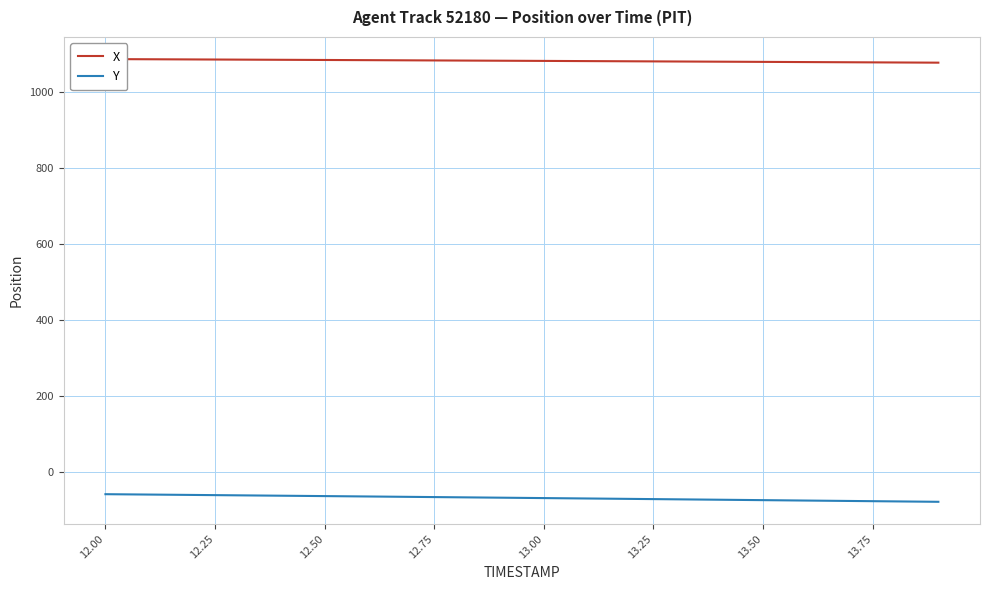

What is the value of the X point at the 19th from the left?

1076.8